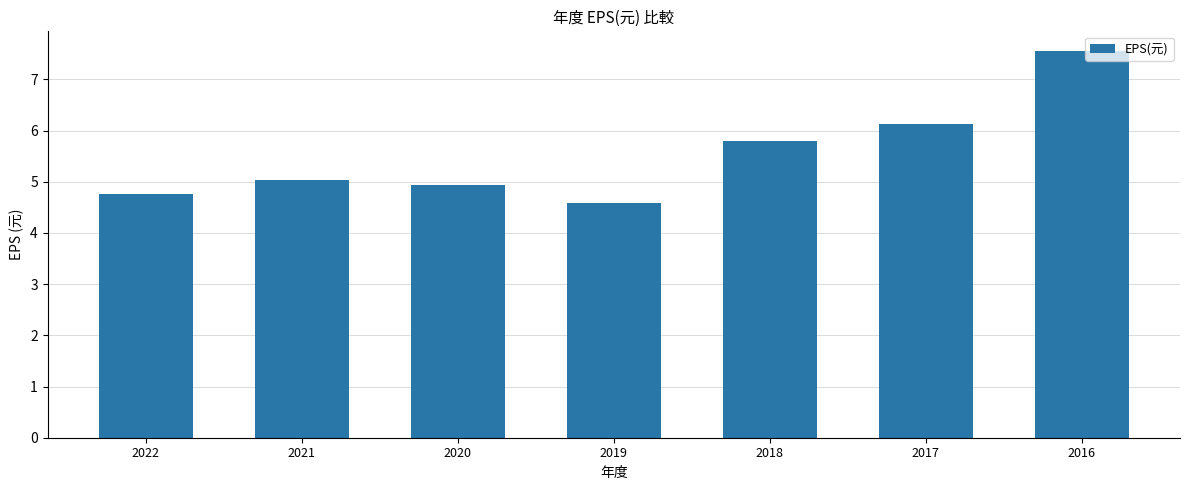

How many data points are less than 5?

3